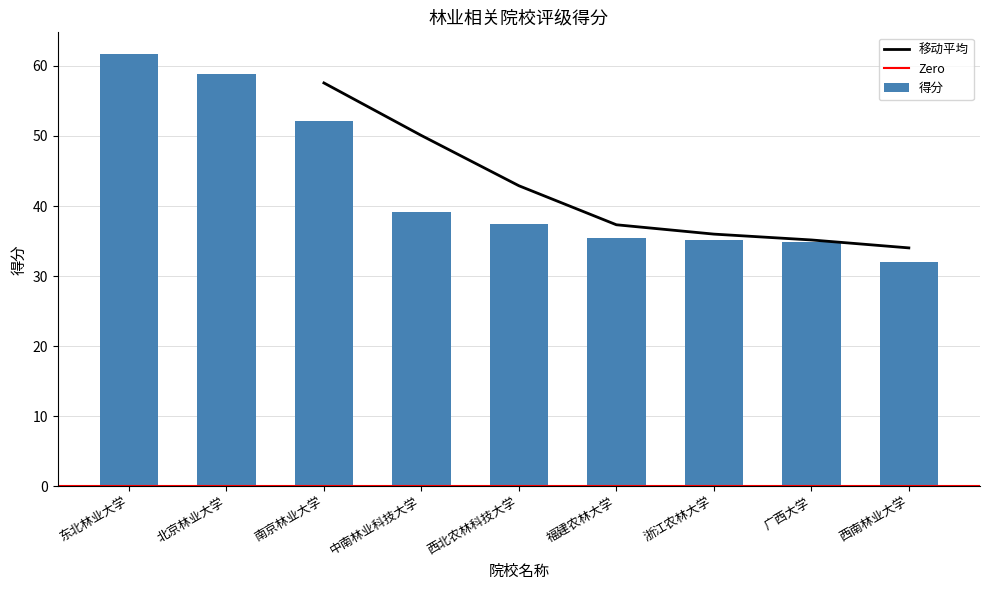

Reading right to left, extract all data points from this chart.

西南林业大学=32.0	广西大学=34.9	浙江农林大学=35.2	福建农林大学=35.4	西北农林科技大学=37.4	中南林业科技大学=39.2	南京林业大学=52.1	北京林业大学=58.9	东北林业大学=61.7